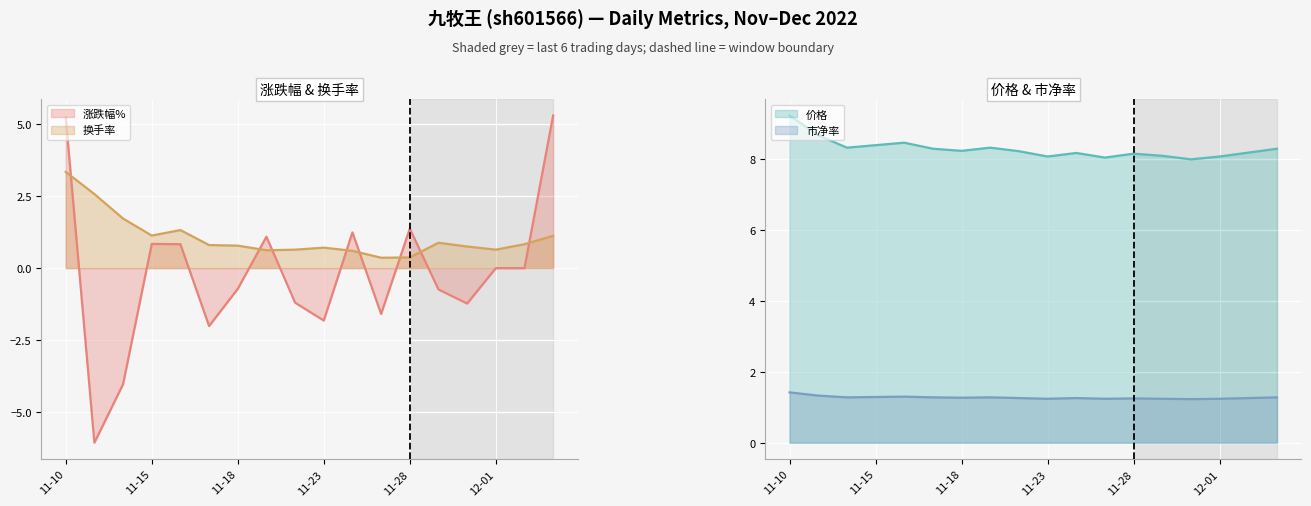

True or false: 价格 and 换手率 cross at least once.

False